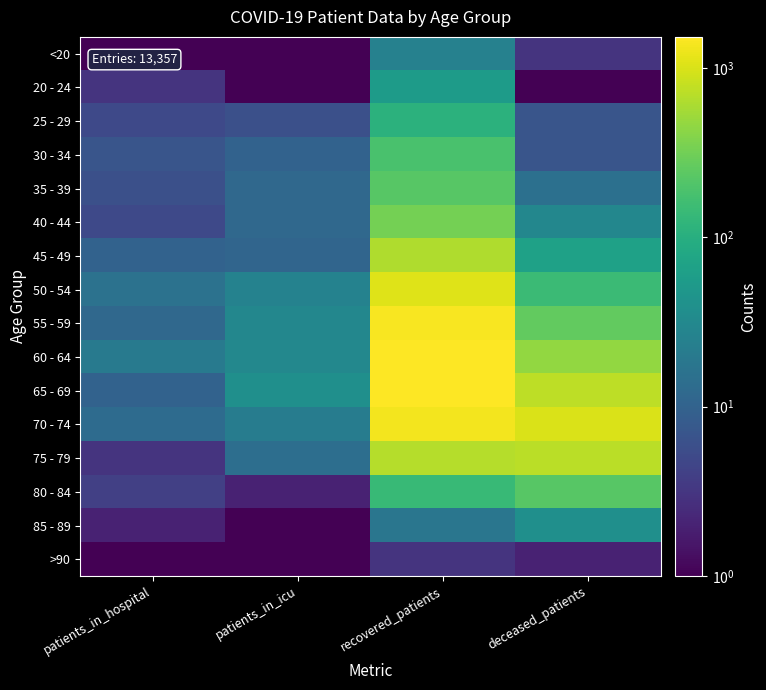

Which series has the largest total across all categories?

70 - 74